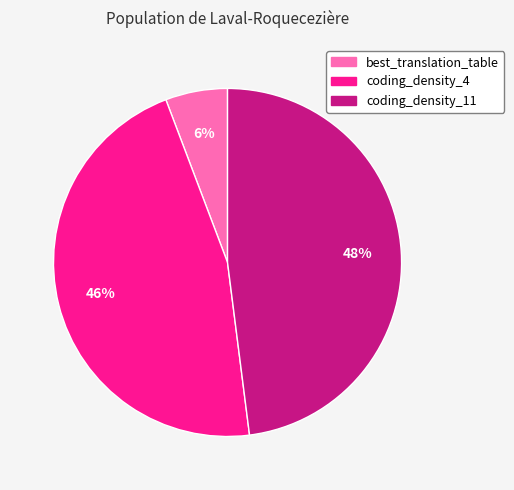

To the nearest percent, what is the difference between the largest and smallest slice percentages?

42%